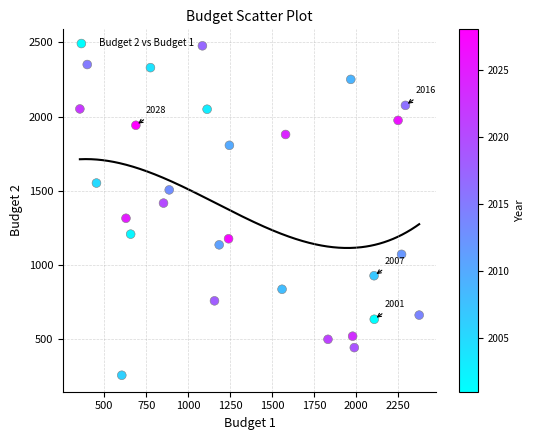

What is the range of X values (max minus min)?

2024